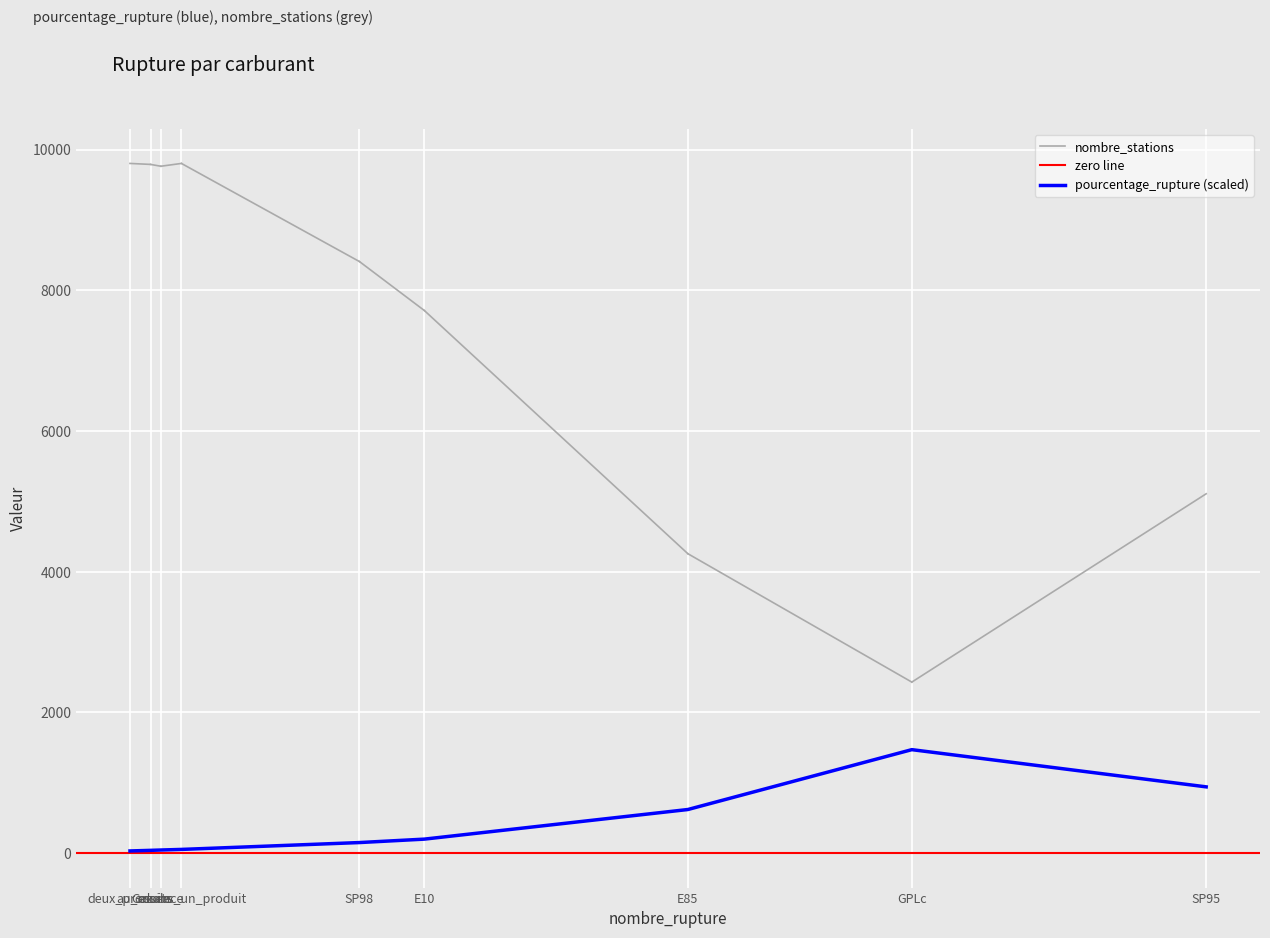

True or false: nombre_stations and pourcentage_rupture cross at least once.

False